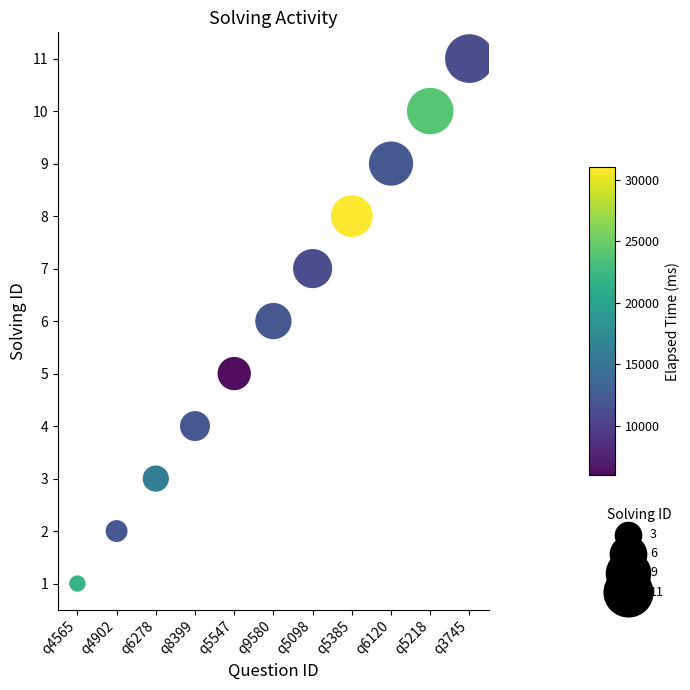

What is the average Y value?

6